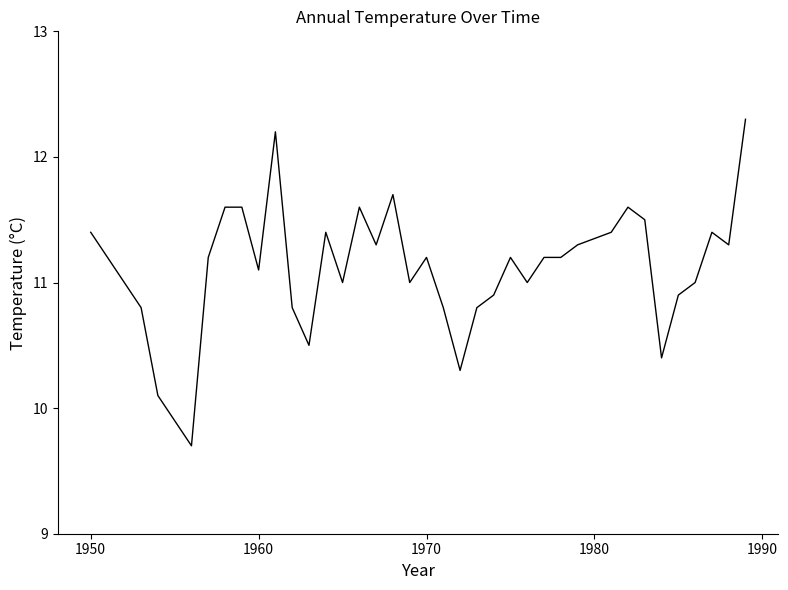

What is the smallest value displayed?

9.7